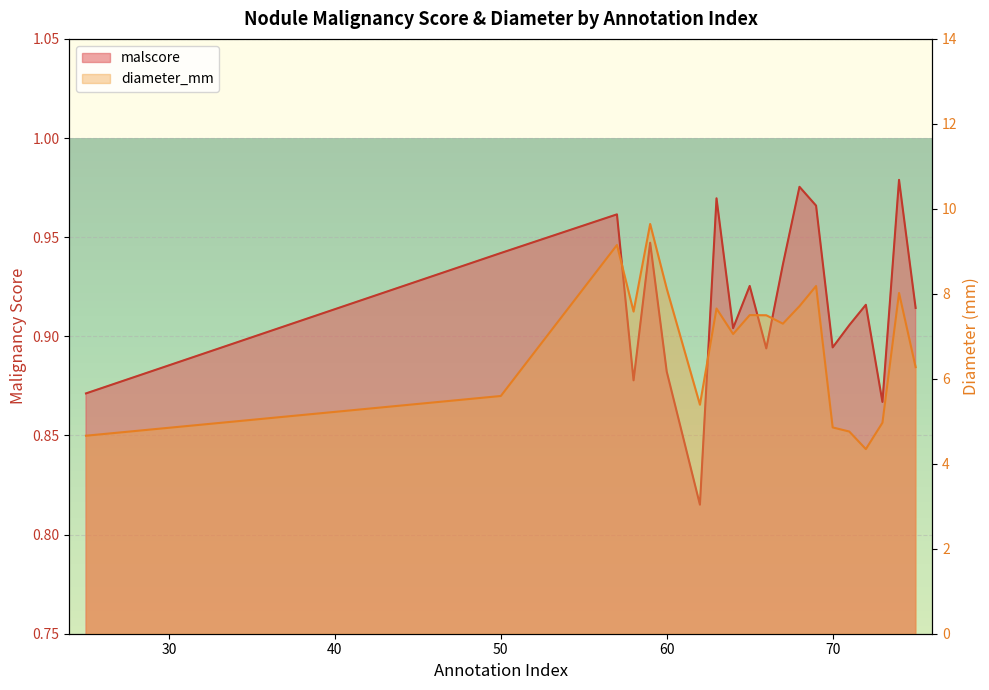

True or false: malscore has a value of 0.9 at 72.

True